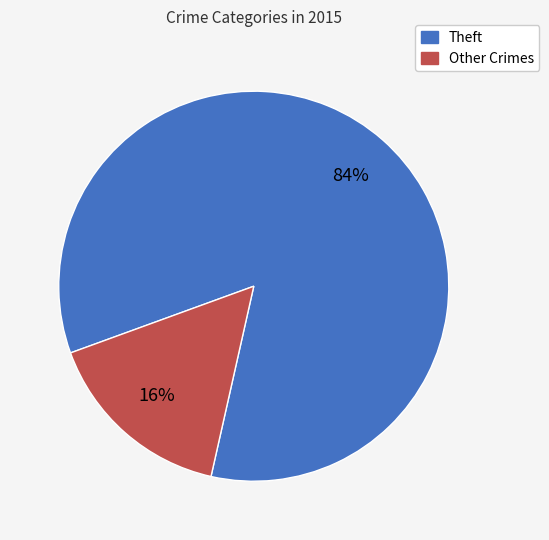

Does any single category account for the majority?

Yes